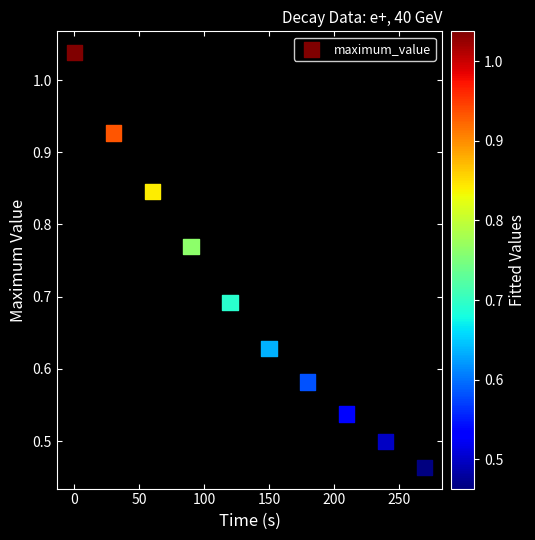

What is the average X value?

135.0